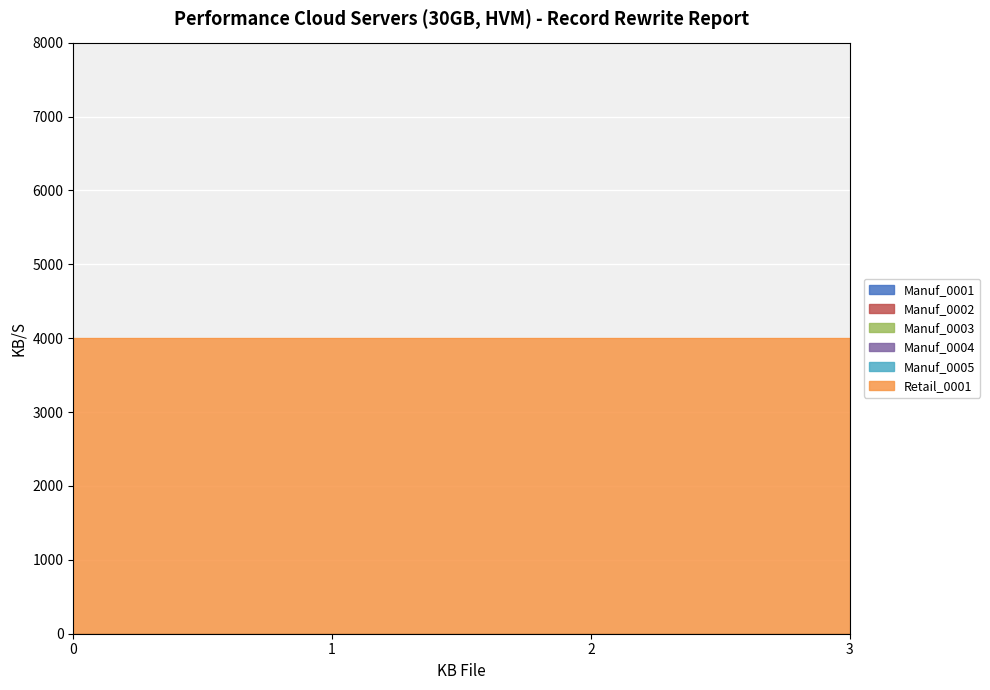

Reading left to right, list all the values displayed in this chart.

Manuf_0001: 0	0	0	0
Manuf_0002: 0	0	0	0
Manuf_0003: 0	0	0	0
Manuf_0004: 0	0	0	0
Manuf_0005: 0	0	0	0
Retail_0001: 4000	4000	4000	4000